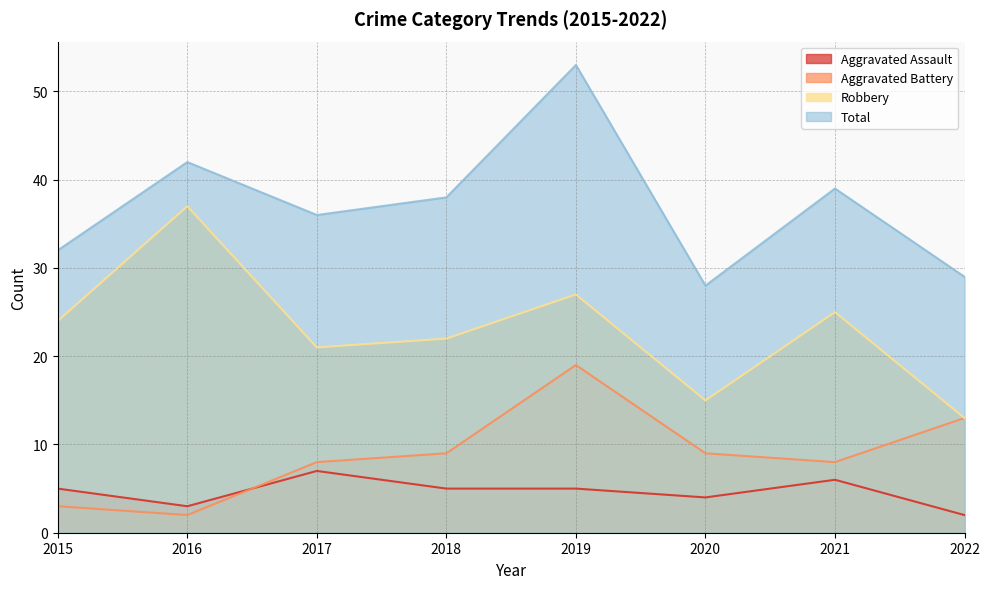

How many distinct data groups are displayed?

4